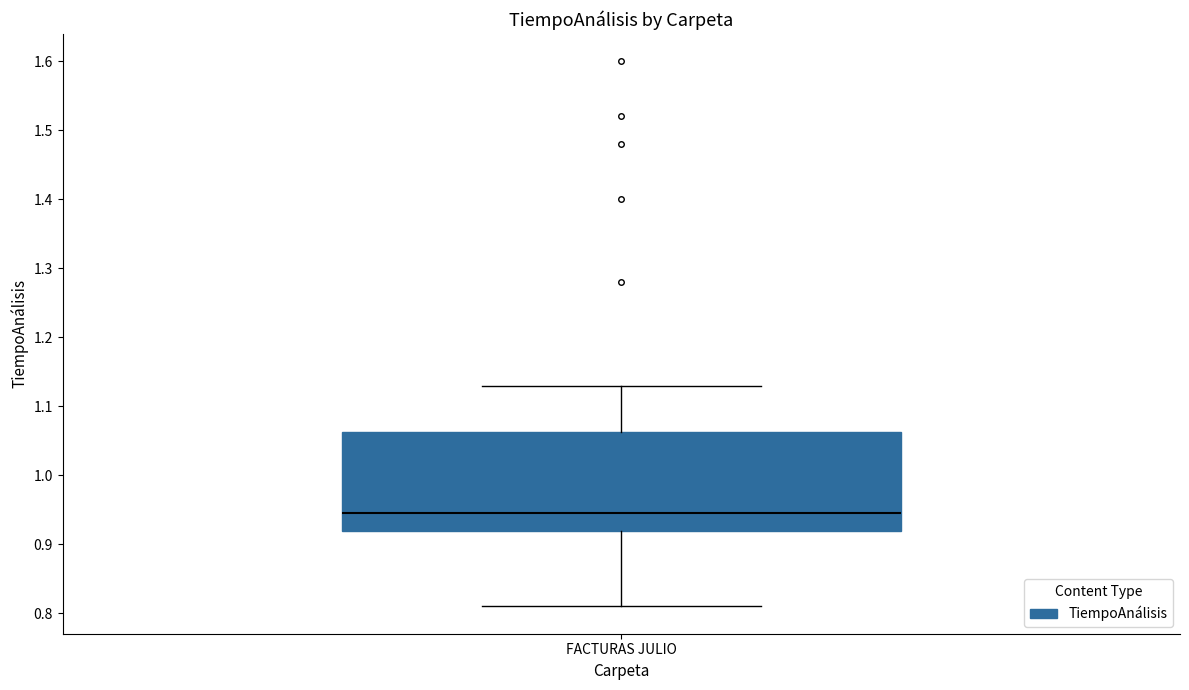

Transcribe this box plot: give where the median line is, the range the box spans, and where the two whiskers end, as read against the y-axis. The values are not printed on the chart, so give them approximately, as read against the axis.

median 0.95, box 0.92 to 1.06, whiskers 0.81 to 1.13